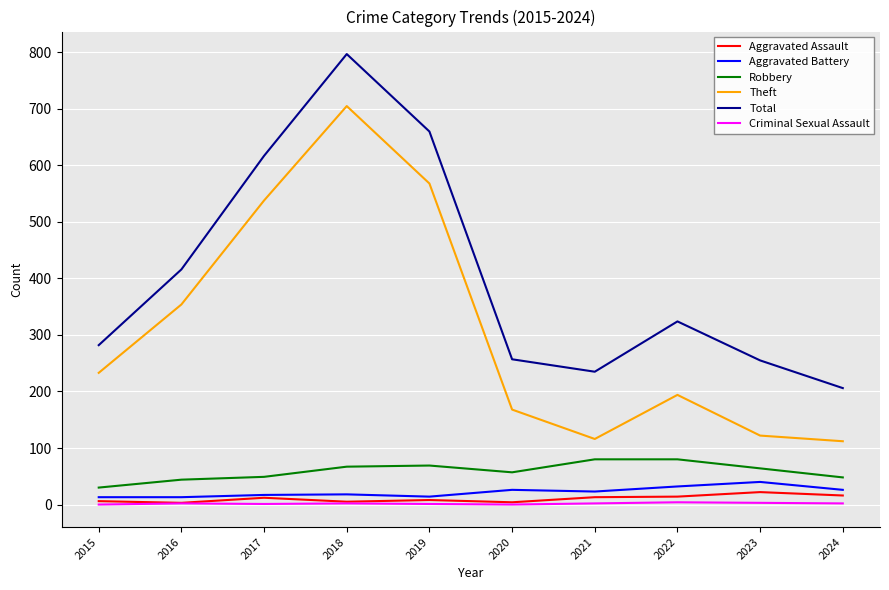

True or false: Theft and Aggravated Assault intersect in this chart.

False